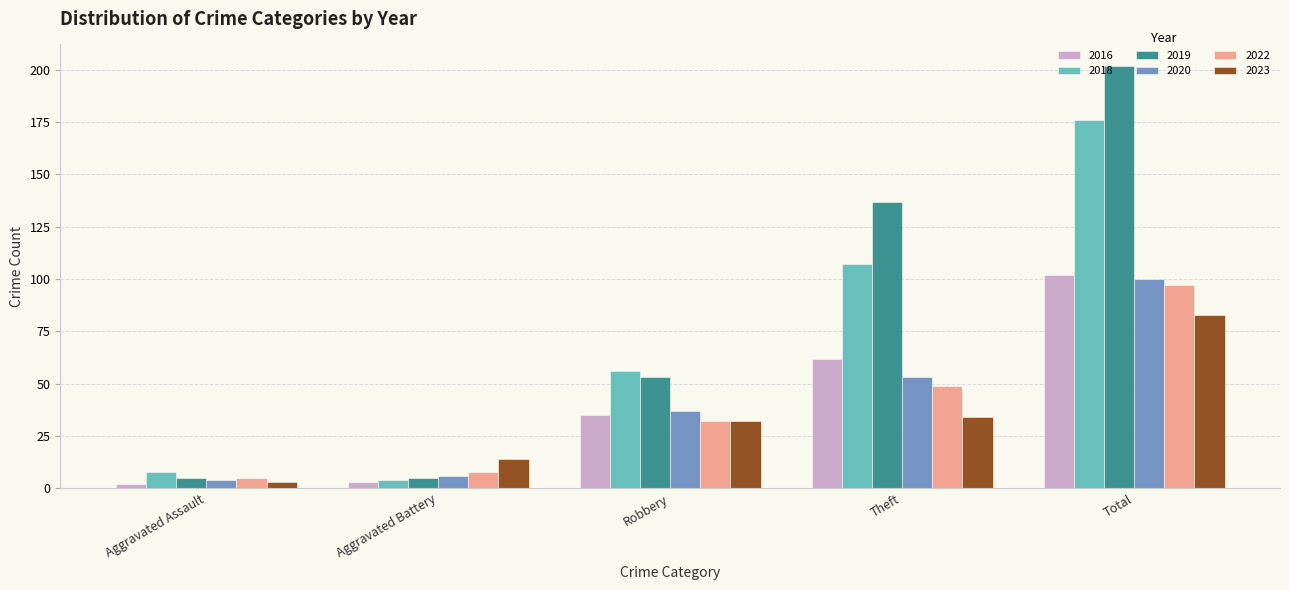

What value does the 2023 series have at Robbery, to the nearest 10?

30